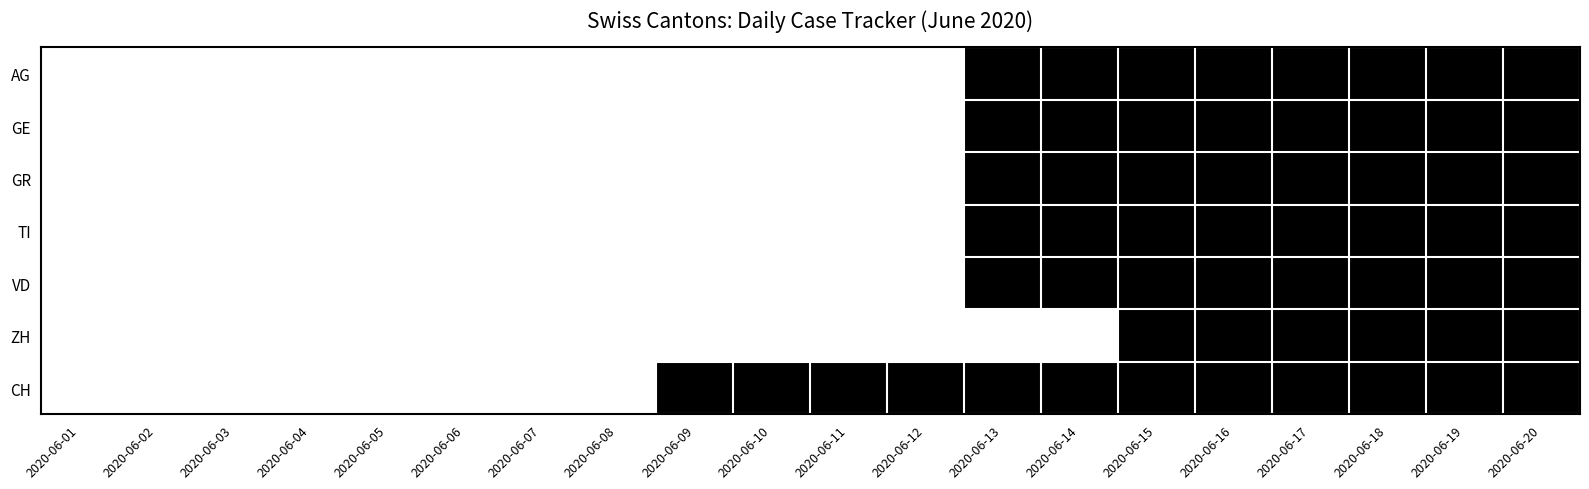

Reading left to right, transcribe all the data shown in this chart.

AG: 2020-06-01=0	2020-06-02=0	2020-06-03=0	2020-06-04=0	2020-06-05=0	2020-06-06=0	2020-06-07=0	2020-06-08=0	2020-06-09=0	2020-06-10=0	2020-06-11=0	2020-06-12=0	2020-06-13=1	2020-06-14=1	2020-06-15=1	2020-06-16=1	2020-06-17=1	2020-06-18=1	2020-06-19=1	2020-06-20=1
GE: 2020-06-01=0	2020-06-02=0	2020-06-03=0	2020-06-04=0	2020-06-05=0	2020-06-06=0	2020-06-07=0	2020-06-08=0	2020-06-09=0	2020-06-10=0	2020-06-11=0	2020-06-12=0	2020-06-13=1	2020-06-14=1	2020-06-15=1	2020-06-16=1	2020-06-17=1	2020-06-18=1	2020-06-19=1	2020-06-20=1
GR: 2020-06-01=0	2020-06-02=0	2020-06-03=0	2020-06-04=0	2020-06-05=0	2020-06-06=0	2020-06-07=0	2020-06-08=0	2020-06-09=0	2020-06-10=0	2020-06-11=0	2020-06-12=0	2020-06-13=1	2020-06-14=1	2020-06-15=1	2020-06-16=1	2020-06-17=1	2020-06-18=1	2020-06-19=1	2020-06-20=1
TI: 2020-06-01=0	2020-06-02=0	2020-06-03=0	2020-06-04=0	2020-06-05=0	2020-06-06=0	2020-06-07=0	2020-06-08=0	2020-06-09=0	2020-06-10=0	2020-06-11=0	2020-06-12=0	2020-06-13=1	2020-06-14=1	2020-06-15=1	2020-06-16=1	2020-06-17=1	2020-06-18=1	2020-06-19=1	2020-06-20=1
VD: 2020-06-01=0	2020-06-02=0	2020-06-03=0	2020-06-04=0	2020-06-05=0	2020-06-06=0	2020-06-07=0	2020-06-08=0	2020-06-09=0	2020-06-10=0	2020-06-11=0	2020-06-12=0	2020-06-13=1	2020-06-14=1	2020-06-15=1	2020-06-16=1	2020-06-17=1	2020-06-18=1	2020-06-19=1	2020-06-20=1
ZH: 2020-06-01=0	2020-06-02=0	2020-06-03=0	2020-06-04=0	2020-06-05=0	2020-06-06=0	2020-06-07=0	2020-06-08=0	2020-06-09=0	2020-06-10=0	2020-06-11=0	2020-06-12=0	2020-06-13=0	2020-06-14=0	2020-06-15=1	2020-06-16=1	2020-06-17=1	2020-06-18=1	2020-06-19=1	2020-06-20=1
CH: 2020-06-01=0	2020-06-02=0	2020-06-03=0	2020-06-04=0	2020-06-05=0	2020-06-06=0	2020-06-07=0	2020-06-08=0	2020-06-09=1	2020-06-10=1	2020-06-11=1	2020-06-12=1	2020-06-13=1	2020-06-14=1	2020-06-15=1	2020-06-16=1	2020-06-17=1	2020-06-18=1	2020-06-19=1	2020-06-20=1